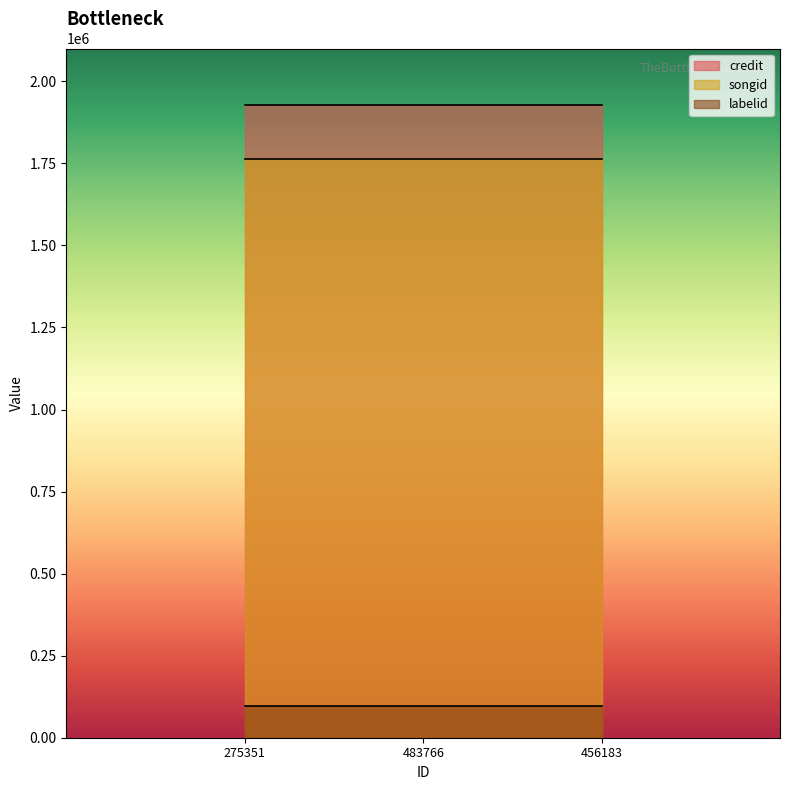

How many distinct data groups are displayed?

3